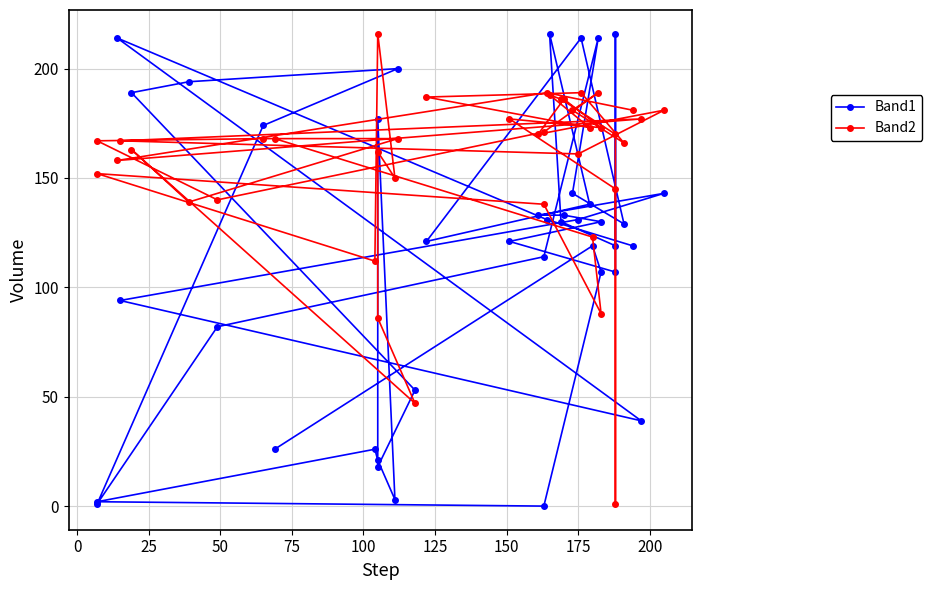

Rank the series by their maximum value, from highest to lowest.

Band1, Band2